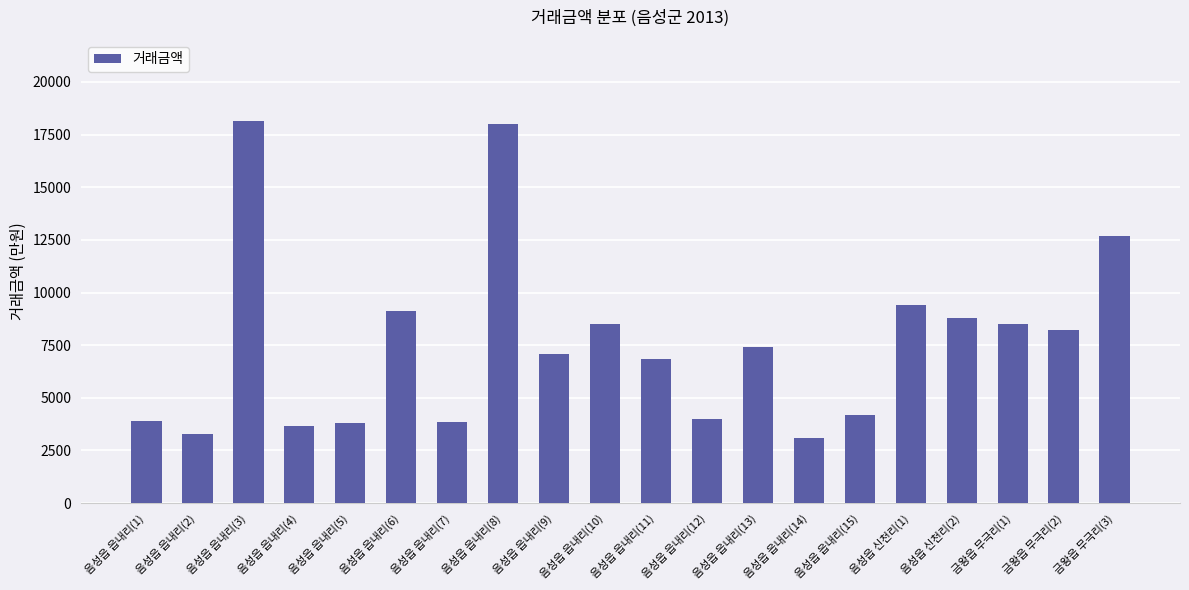

How many data points are less than 7400?

10